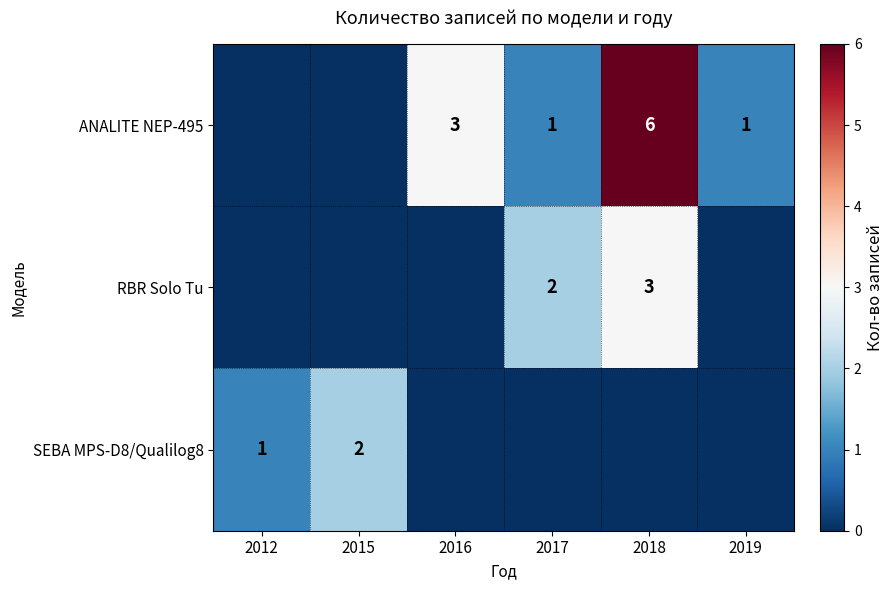

How many series are shown in this chart?

3